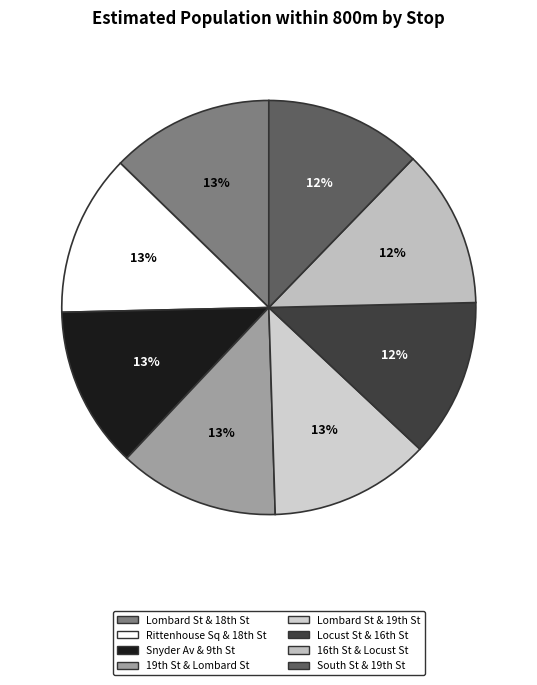

Is there a majority slice in this chart?

No